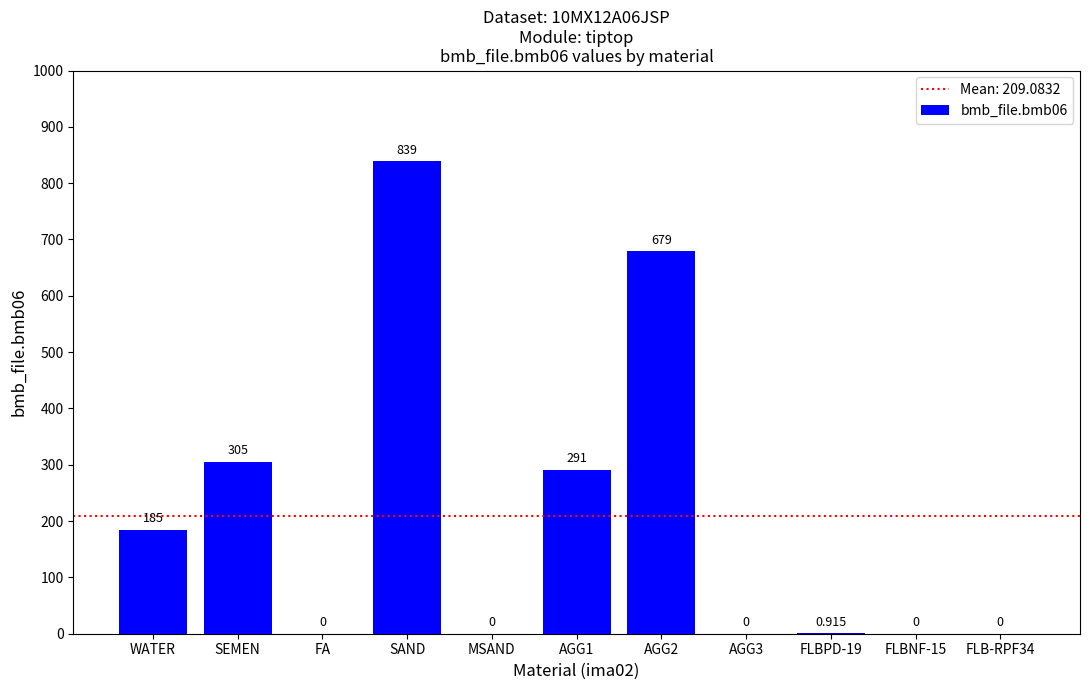

What is the sum of the values at MSAND and SEMEN?

305.0